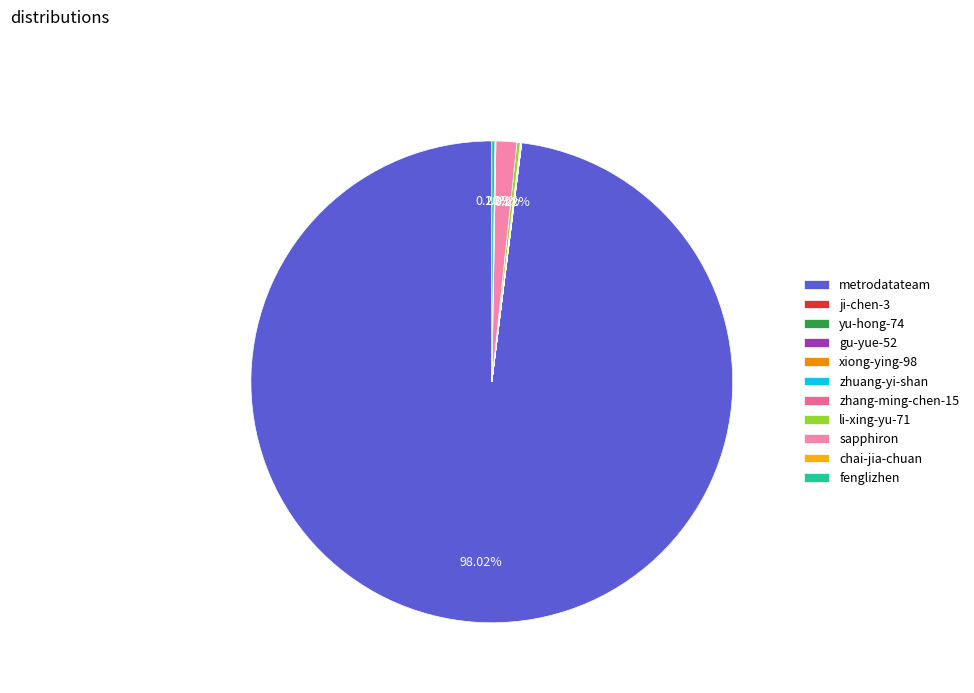

Is it true that fenglizhen is 7% of the pie?

False